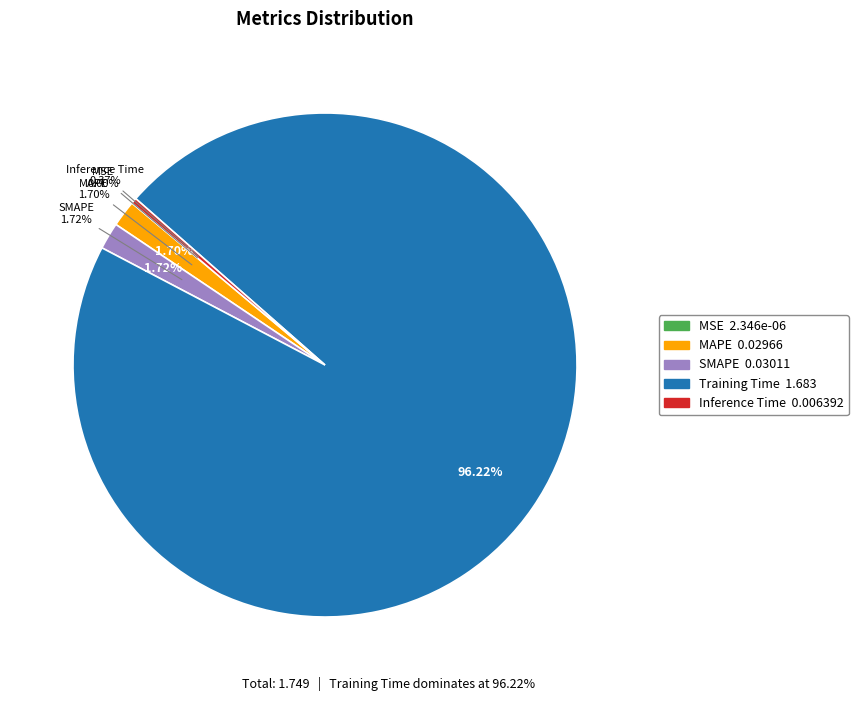

True or false: Inference Time accounts for 0% of the total.

True